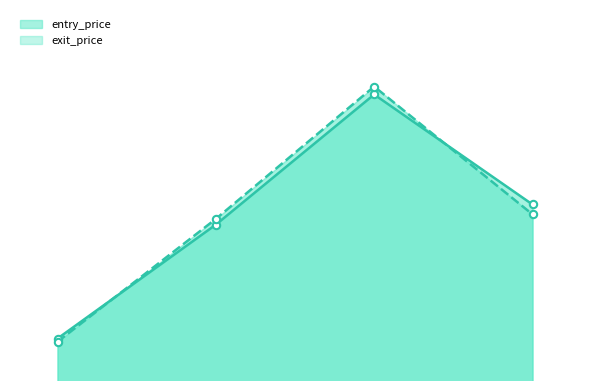

At which category is the sum across all series the highest?

2021-09-23